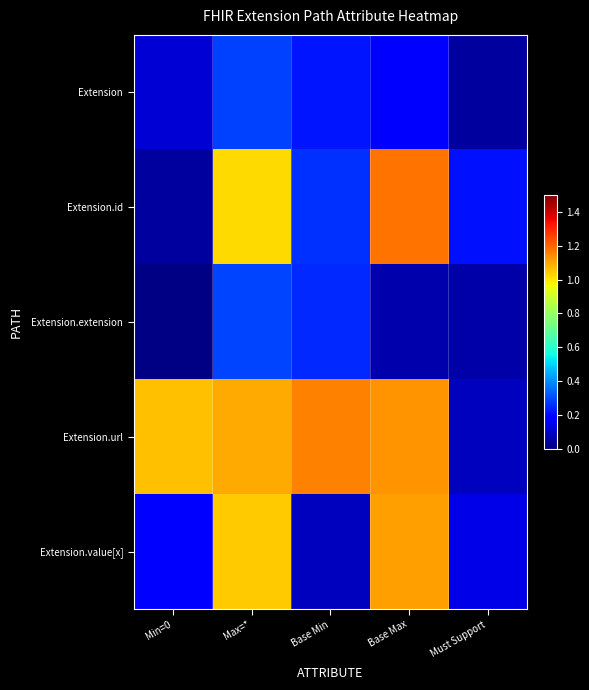

Which series changed the most between Max=* and Must Support?

Extension.url